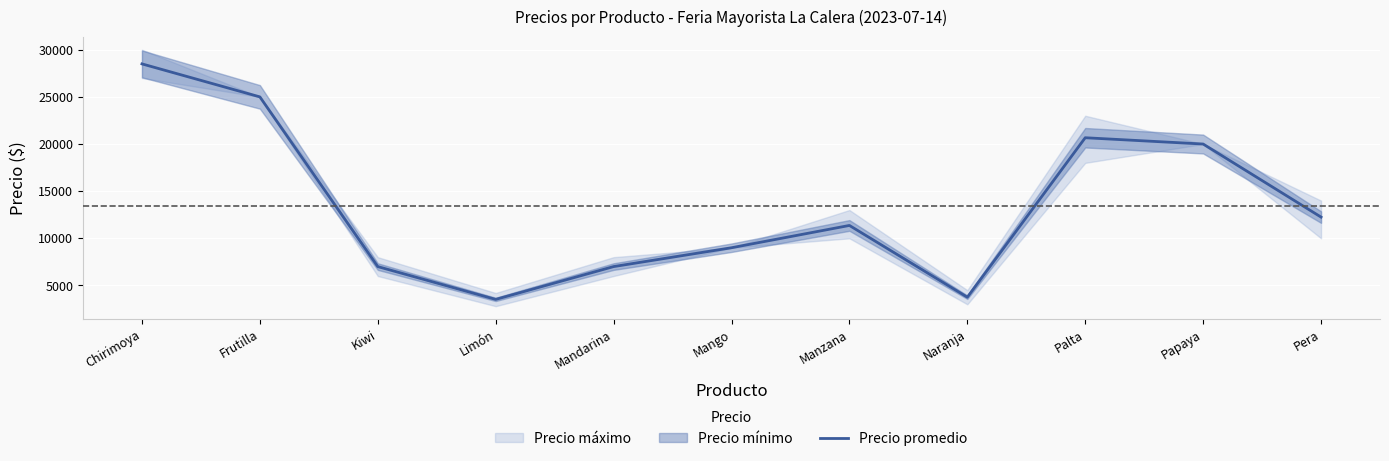

How many lines are shown in the chart?

1